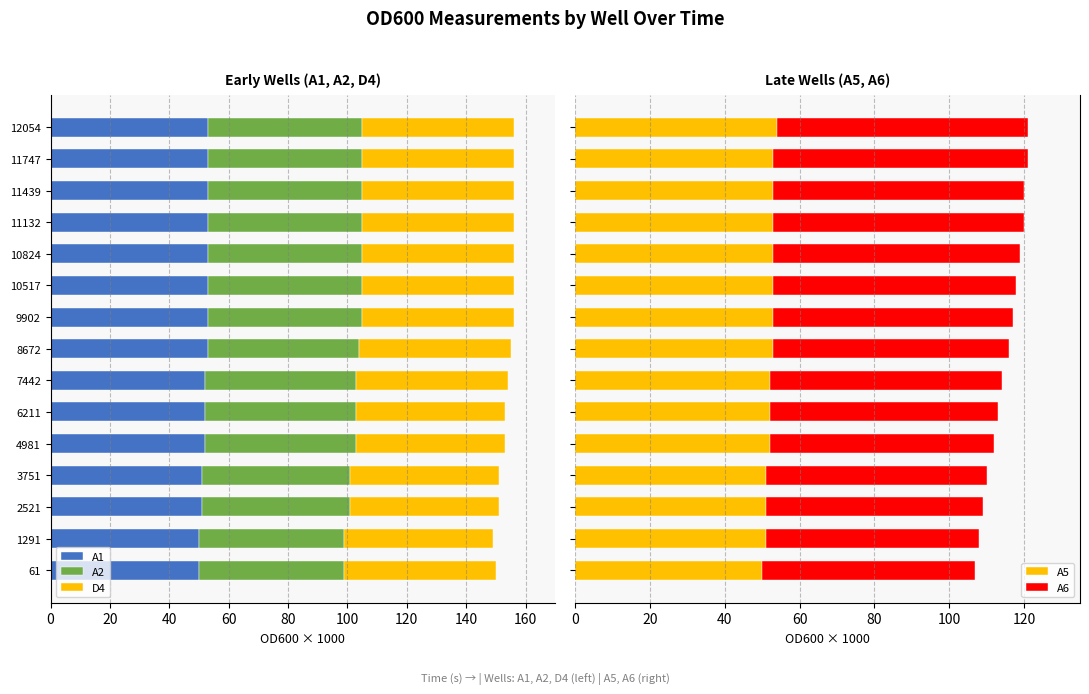

What is the sum of all A5 values?

784